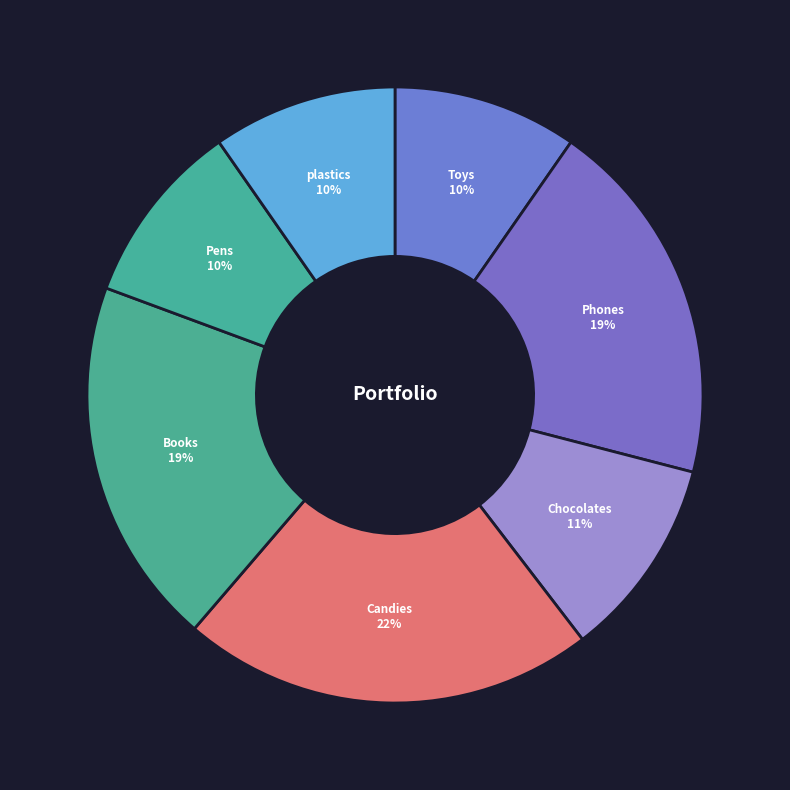

To the nearest percent, what percentage of the pie is plastics?

10%